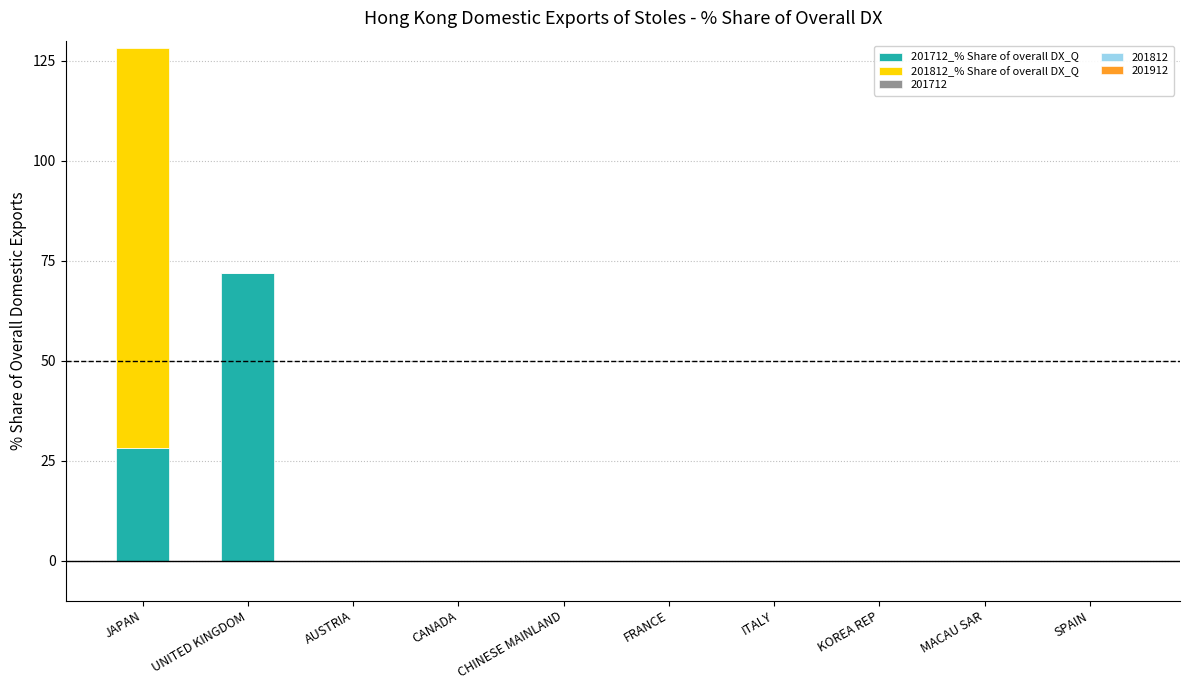

True or false: 201712_% Share of overall DX_Q has a value of 48.1 at SPAIN.

False